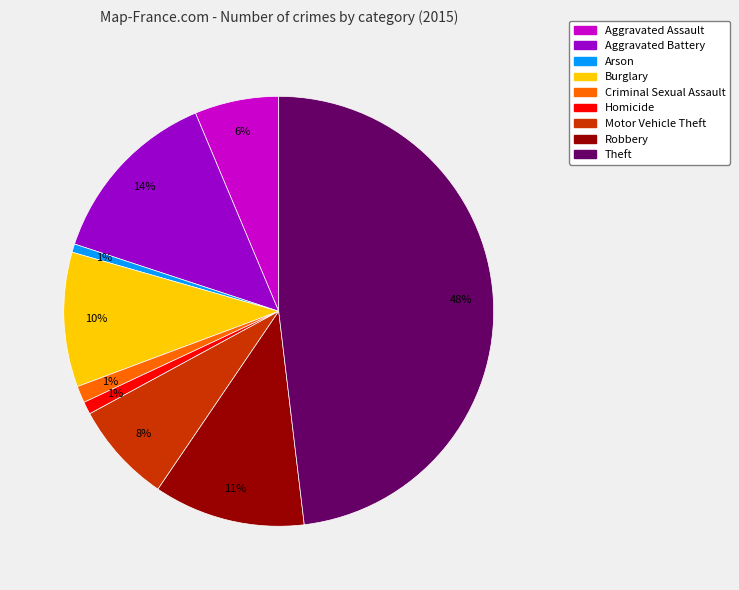

True or false: Arson accounts for 11% of the total.

False